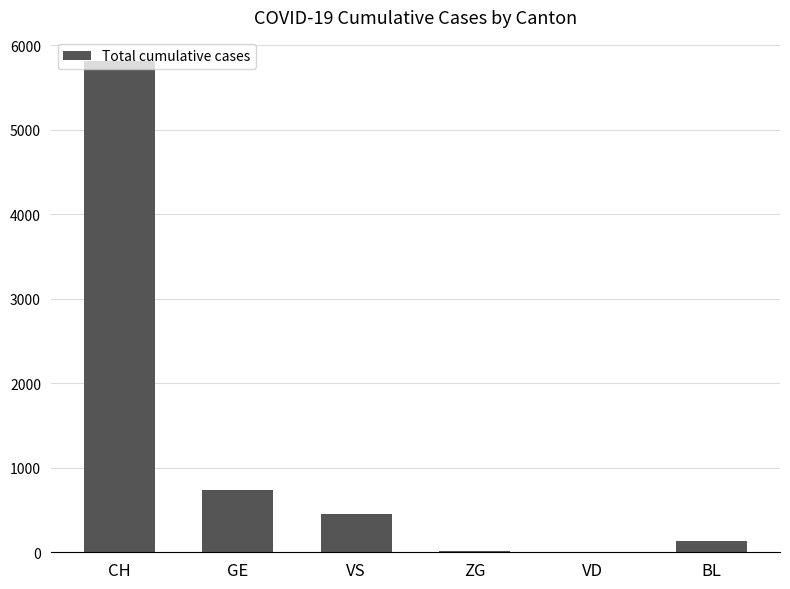

Which label corresponds to the largest value in the chart?

CH